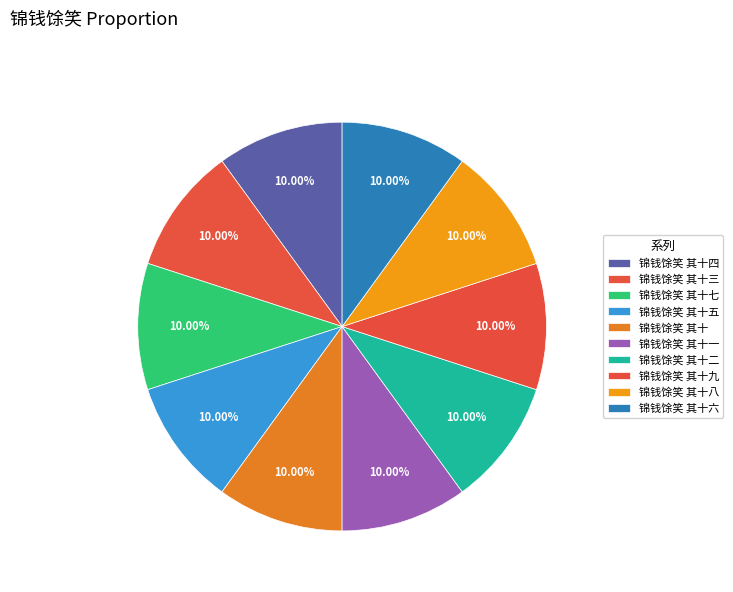

To the nearest percent, what portion does 锦钱馀笑 其十 represent?

10%